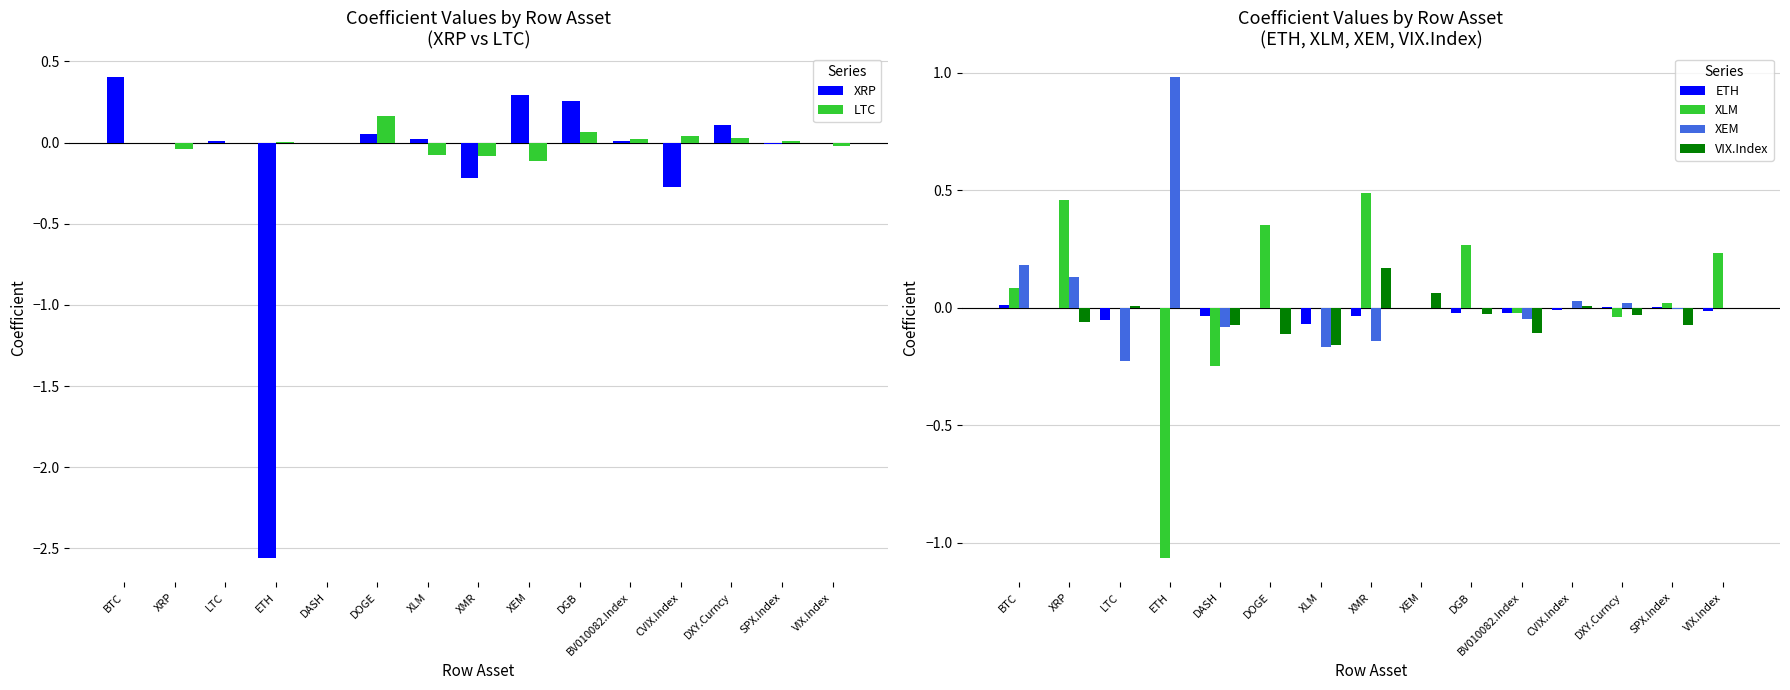

How many groups of bars are there?

15